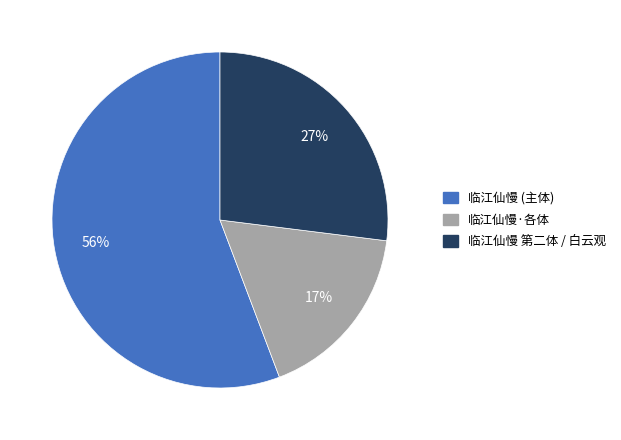

How many segments does this pie chart have?

3